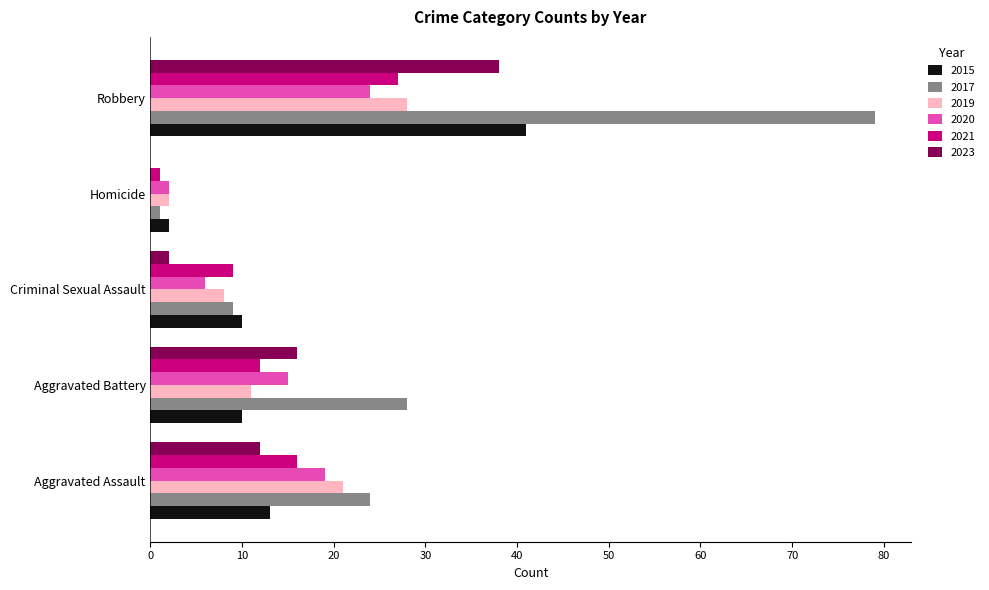

Read the 2017 value at Aggravated Assault, to the nearest 5.

25